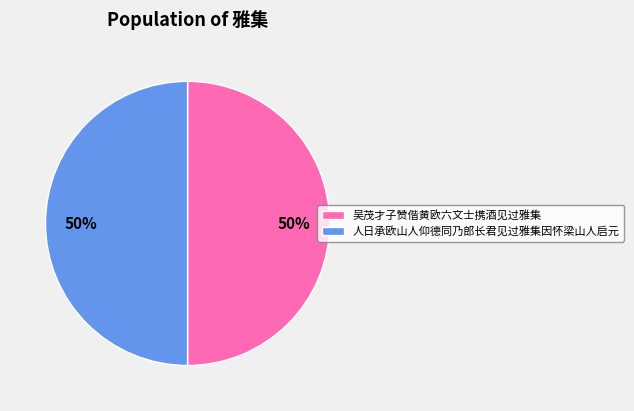

How many slices are in this pie chart?

2